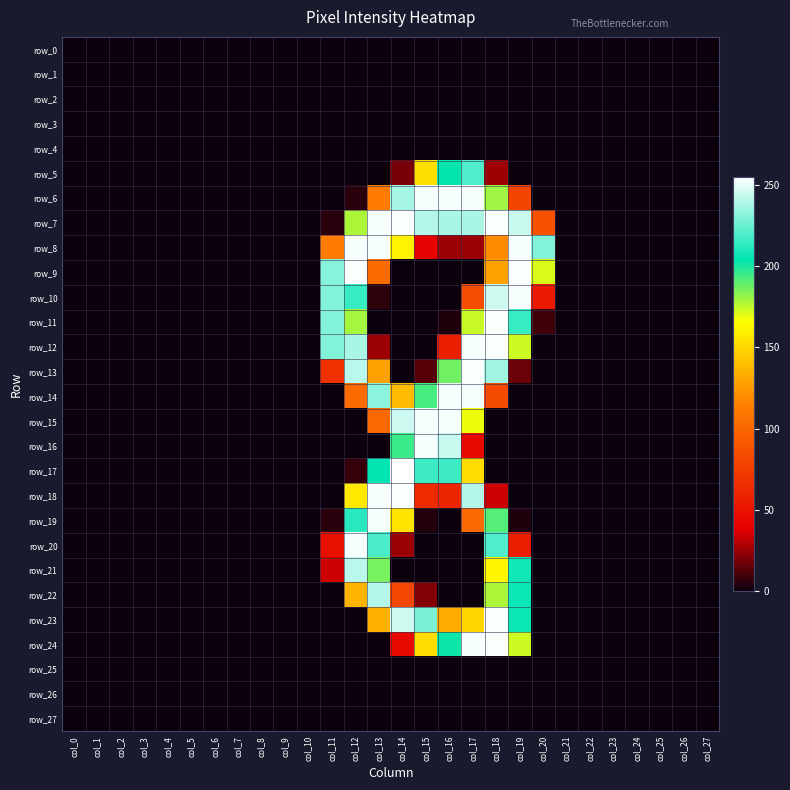

What is the sum of all row_15 values?

1020